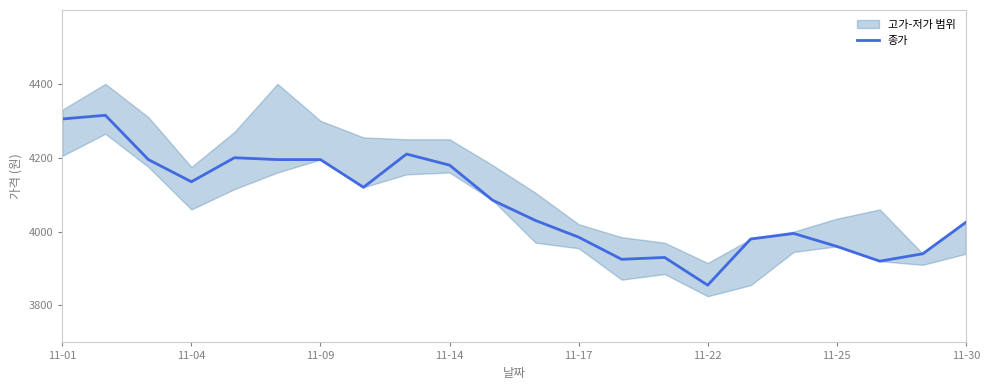

How many interior local peaks (higher than both neighbors) does the data have?

5